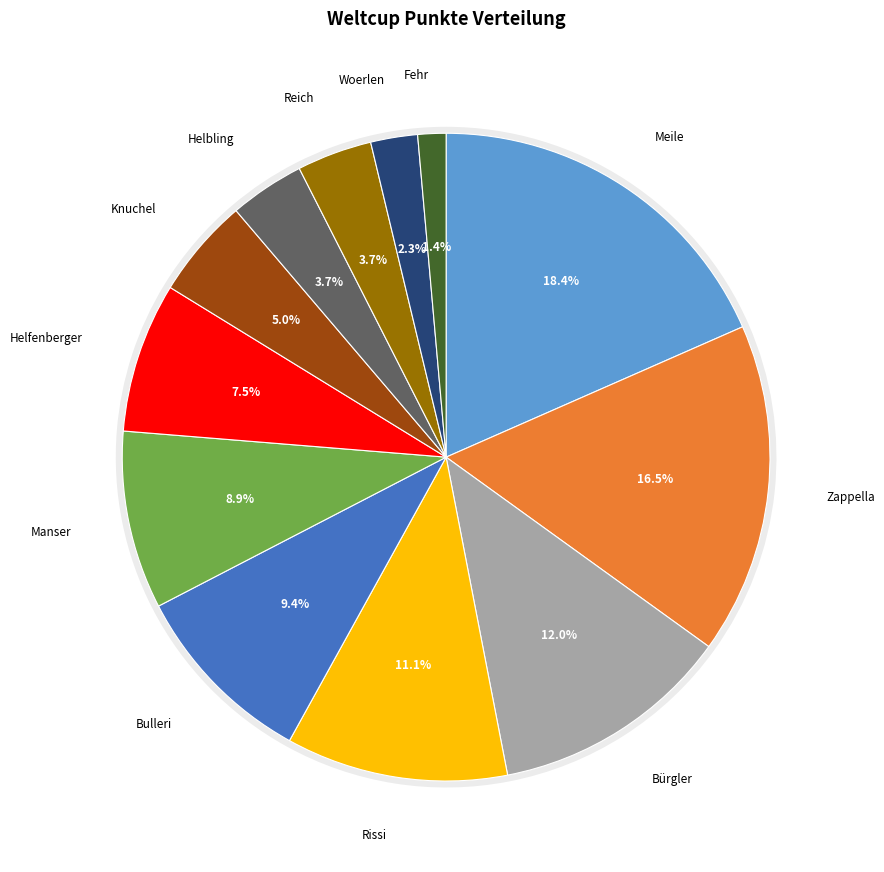

Rank the categories by value from lowest to highest.

Fehr, Woerlen, Helbling, Reich, Knuchel, Helfenberger, Manser, Bulleri, Rissi, Bürgler, Zappella, Meile